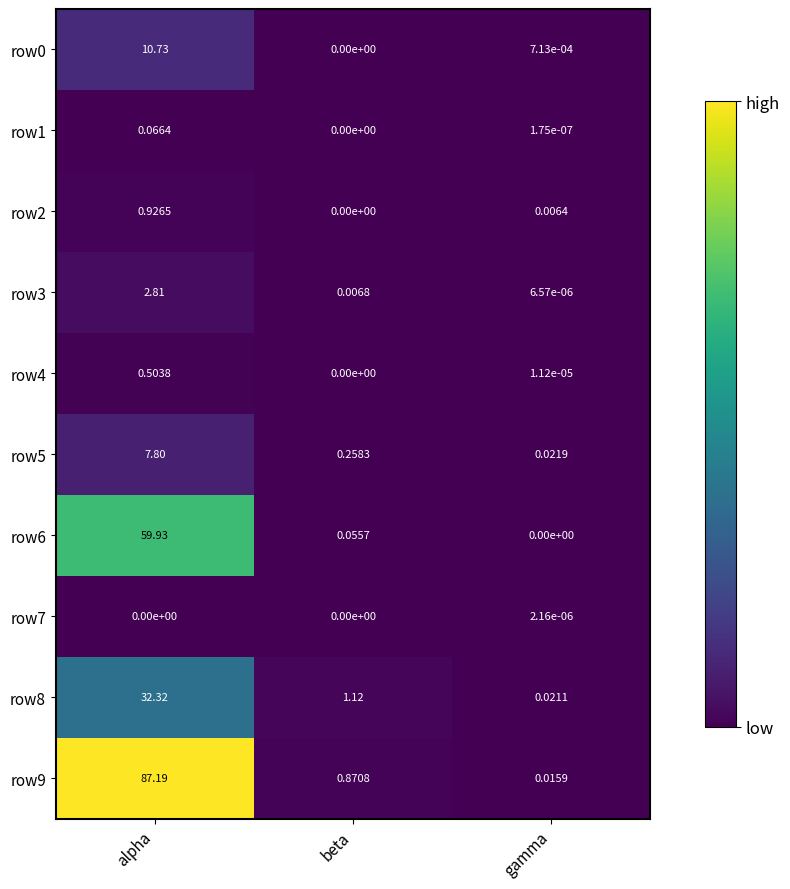

Rank the categories by row5 value from highest to lowest.

alpha, beta, gamma